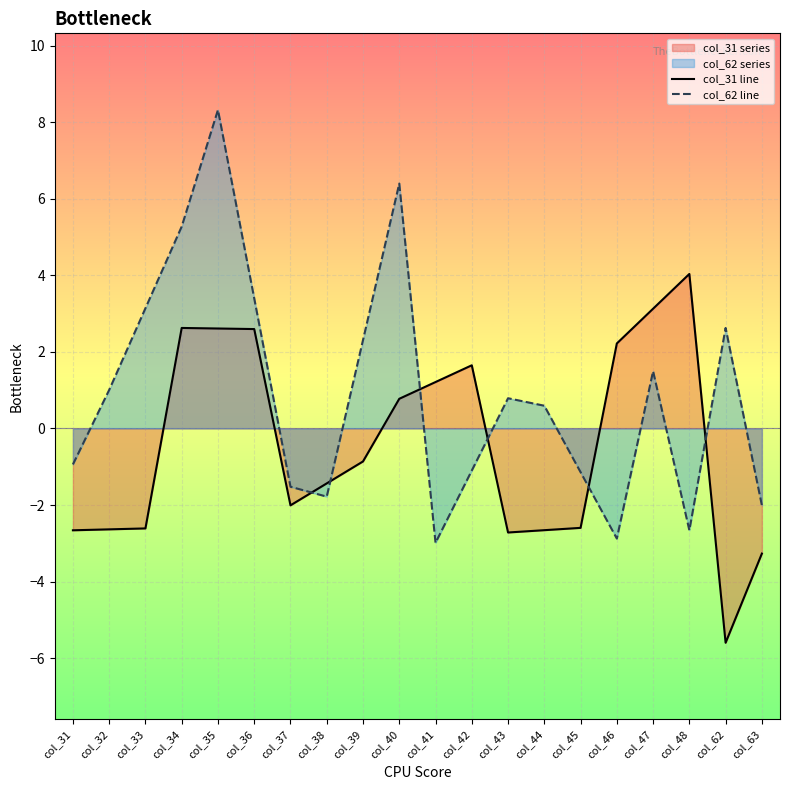

True or false: col_31 line has a value of -1.5 at col_39.

False